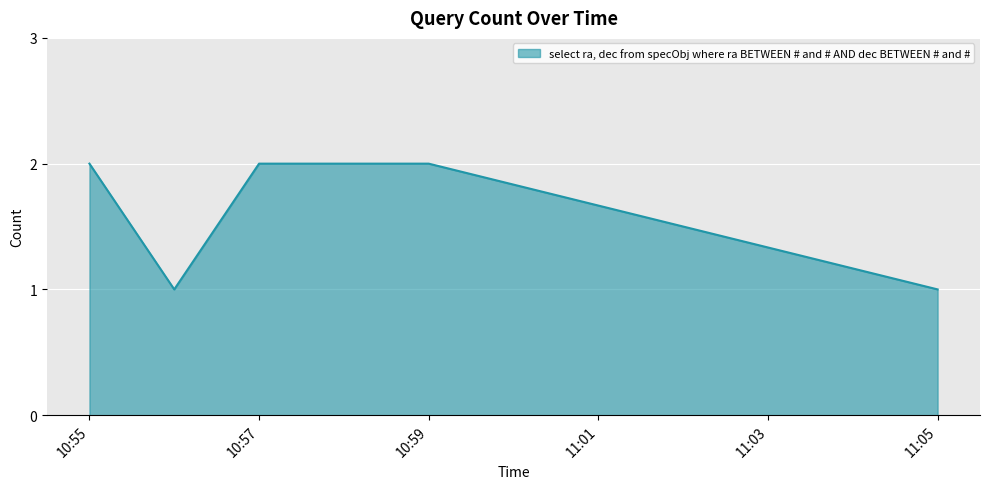

What is the difference between the second highest and minimum values?

1